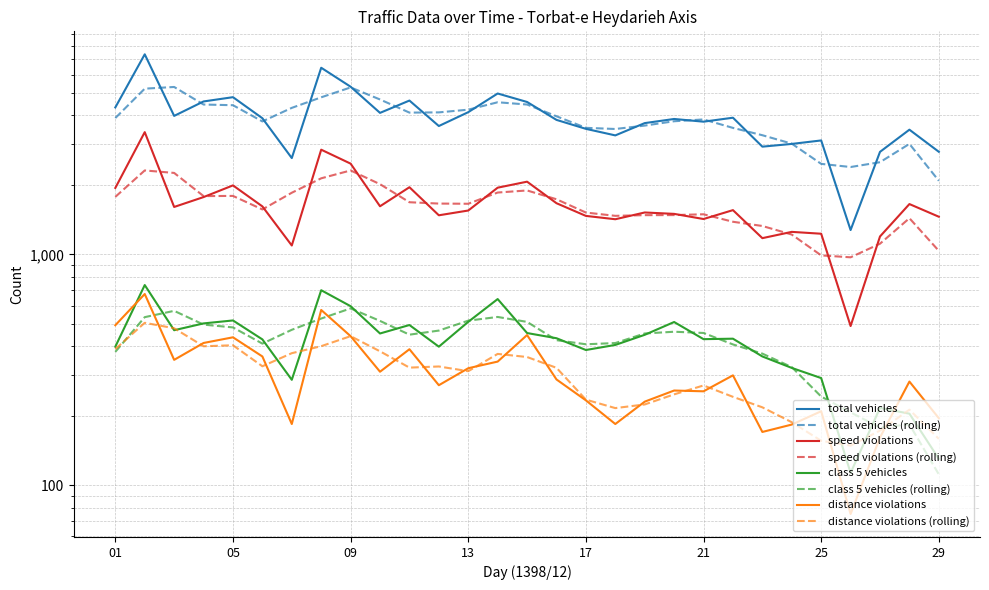

How many lines are shown in the chart?

4